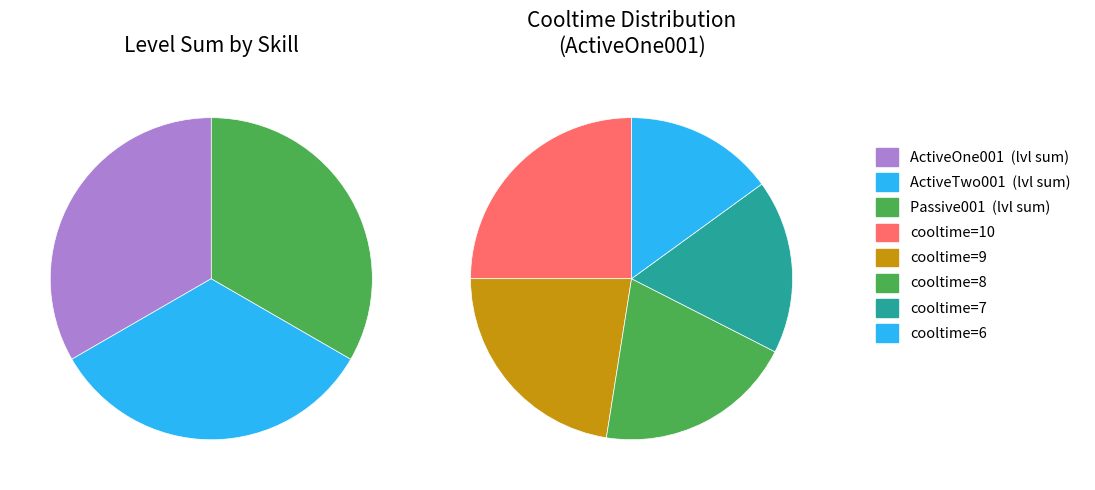

Which category has the smallest portion of the pie?

ActiveOne001